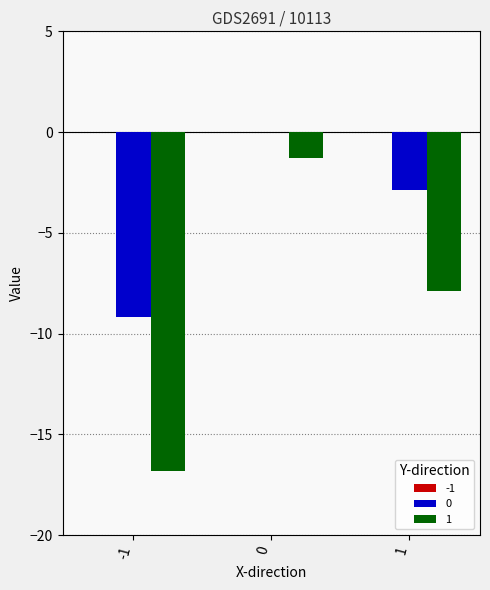

What is the total value across all series at -1?

-26.0